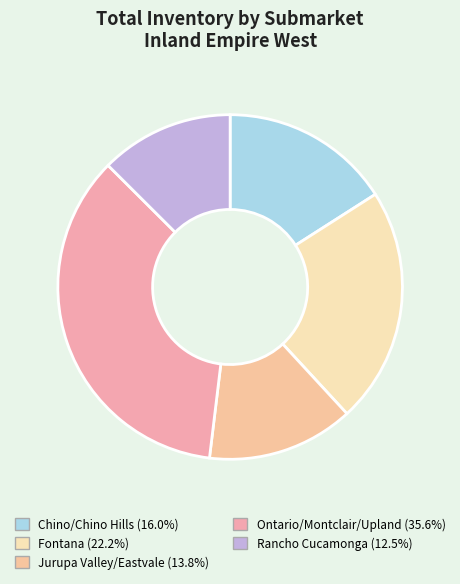

What is the change in value from Chino/Chino Hills to Ontario/Montclair/Upland?

+69410138